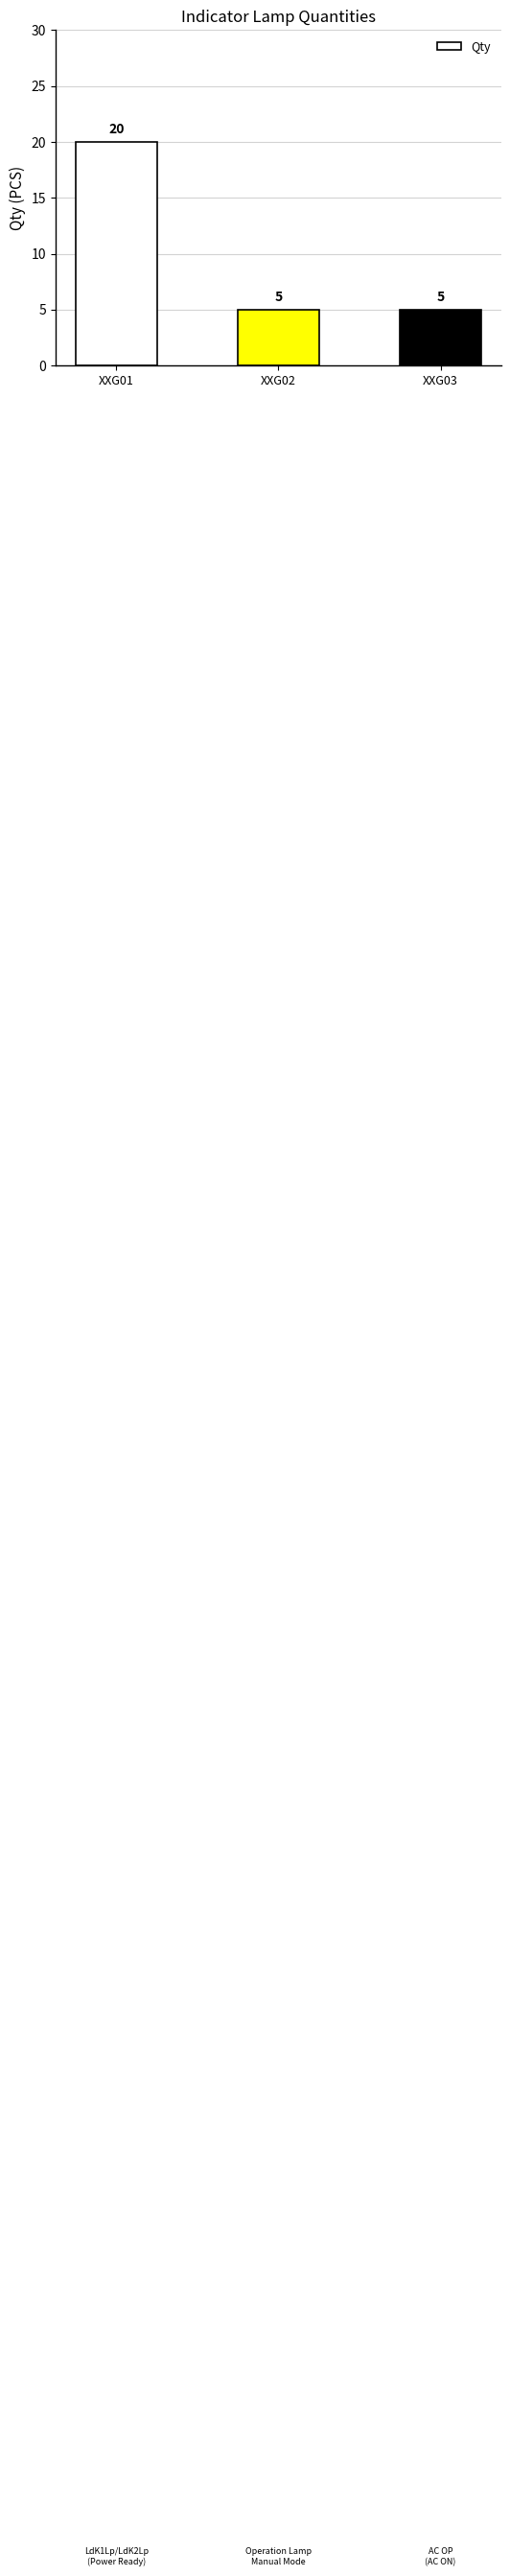

What is the value of the 1st bar from the left?

20